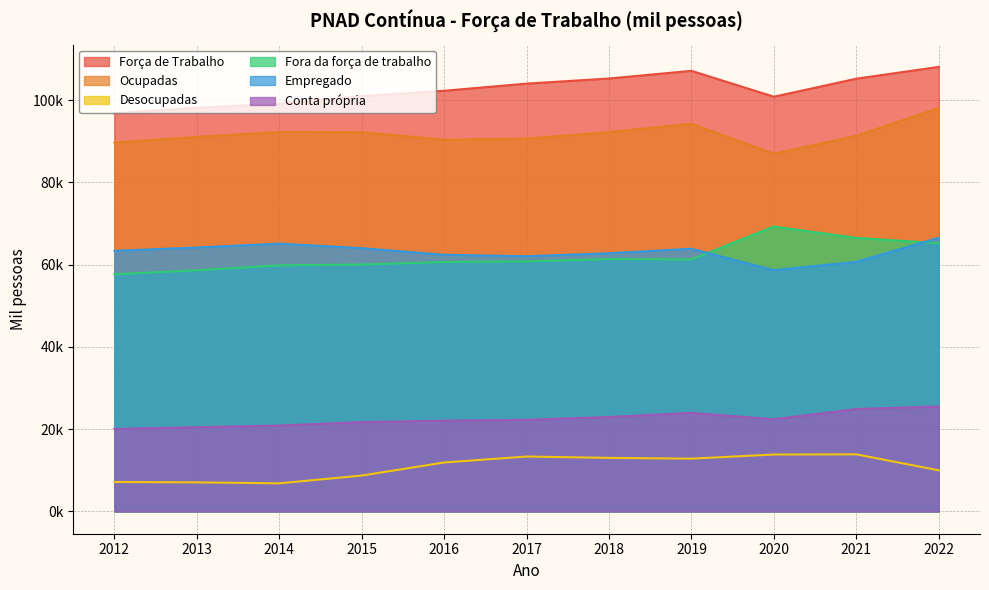

Count the number of categories in the chart.

11